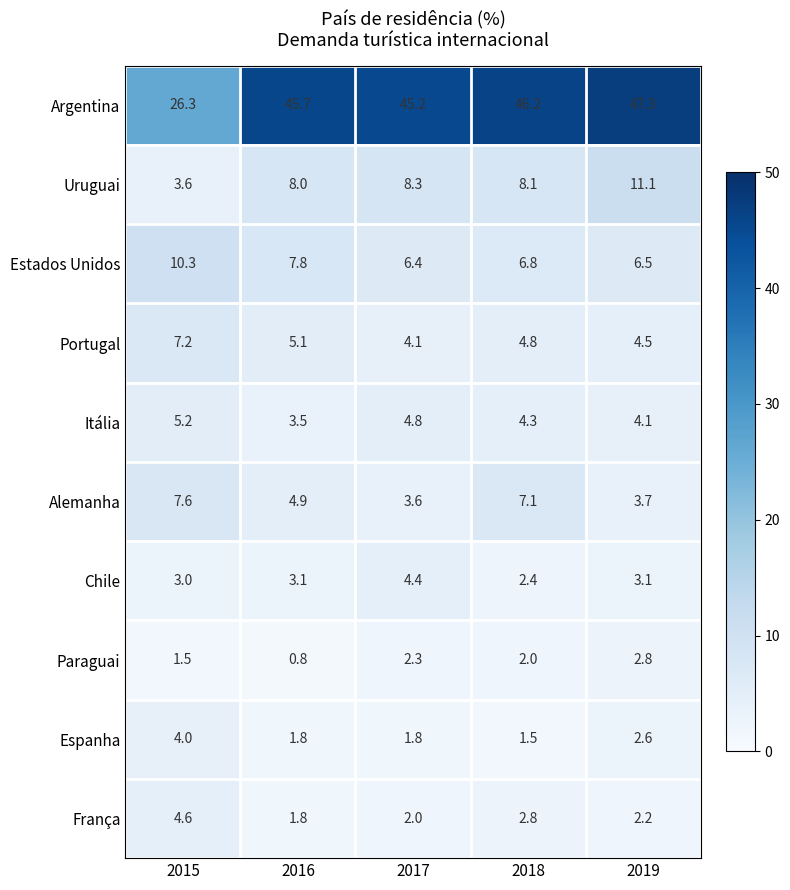

True or false: Uruguai has a value of 8.0 at 2016.

True